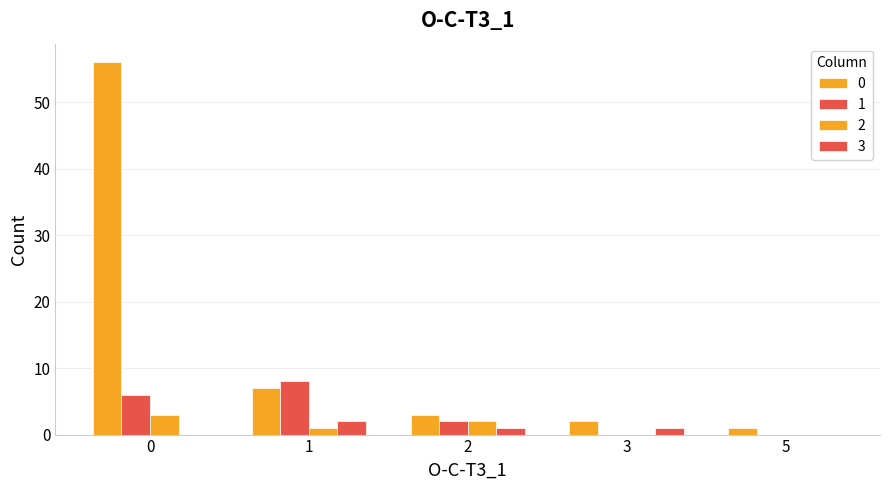

How many series are shown in this chart?

4